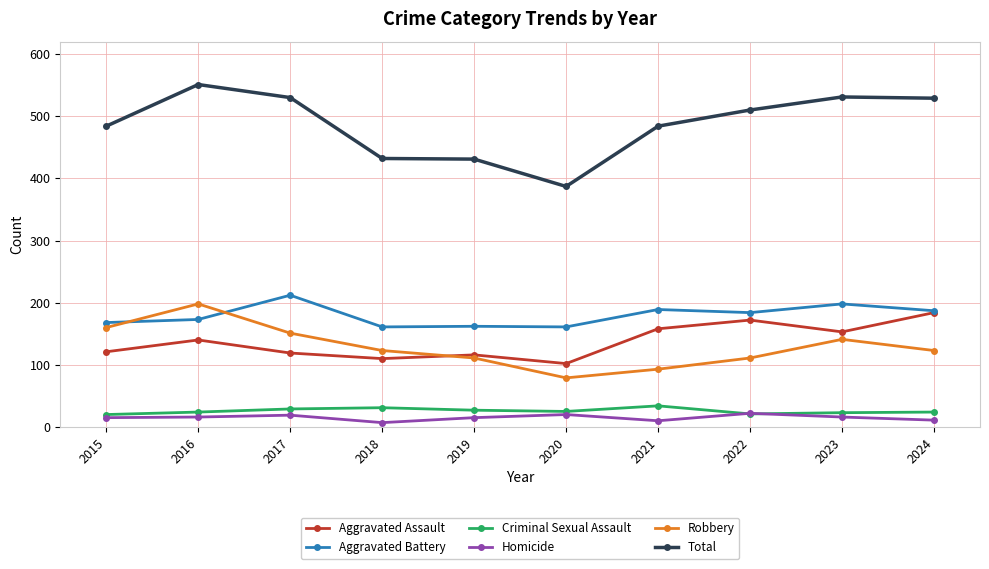

The Robbery series shows 93 at 2016. True or false?

False